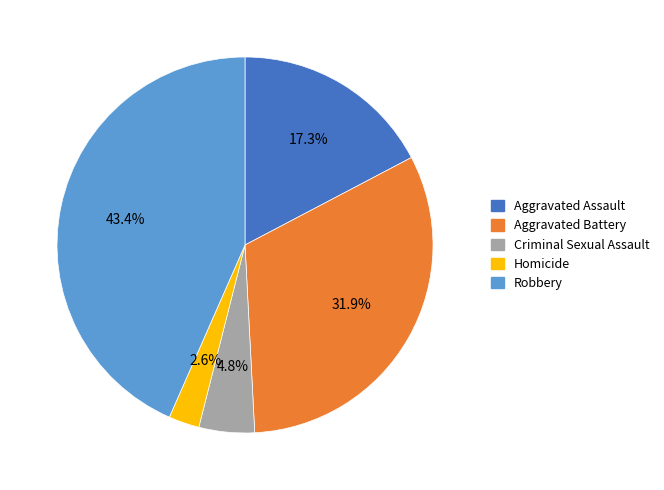

The Aggravated Battery slice represents 19% of the pie. True or false?

False